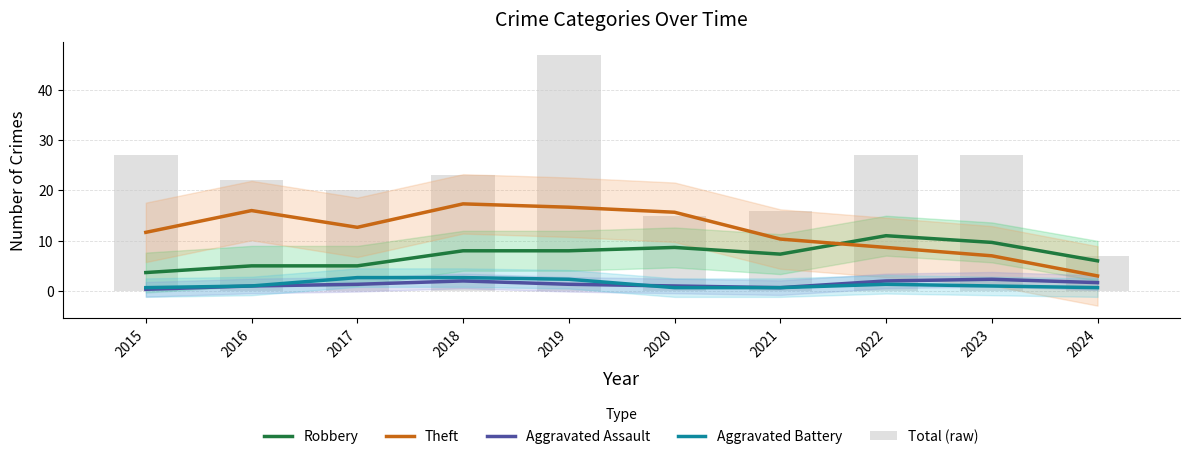

Which series has the widest spread of values?

Total (raw)